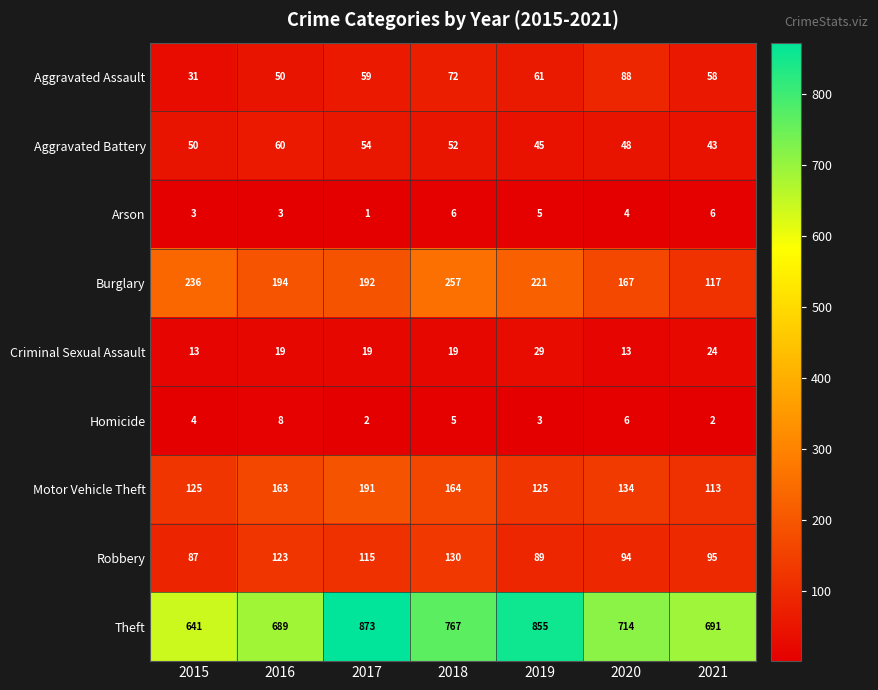

What is the difference between the maximum and minimum values in the Aggravated Assault series?

57